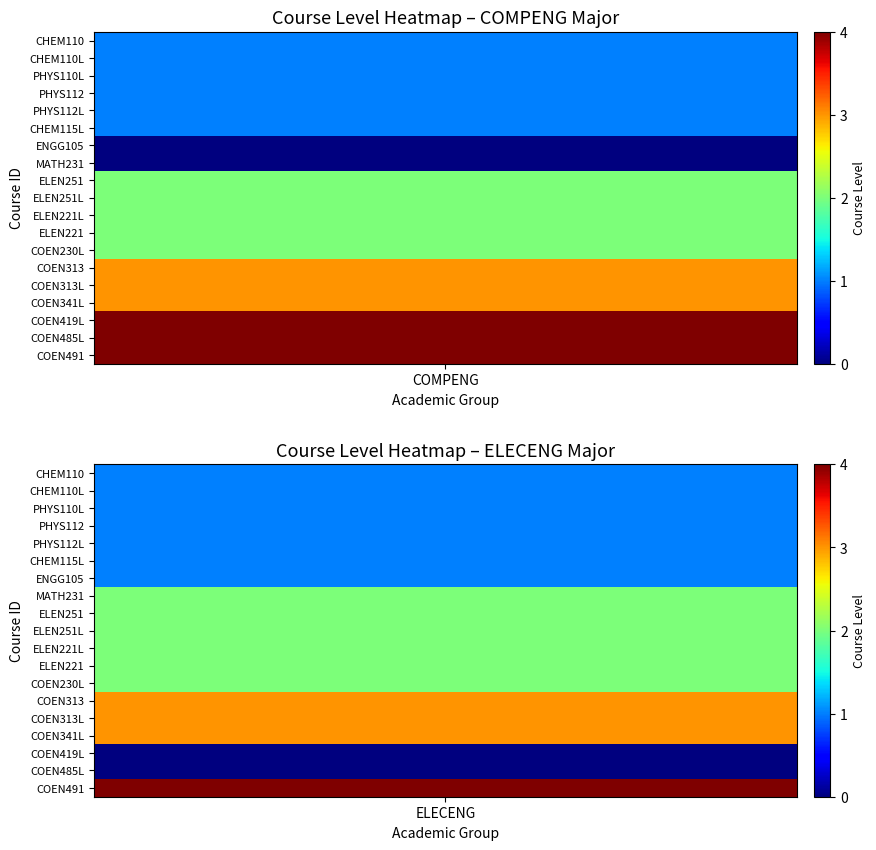

The value of ELECENG at COEN485L is 0. True or false?

True